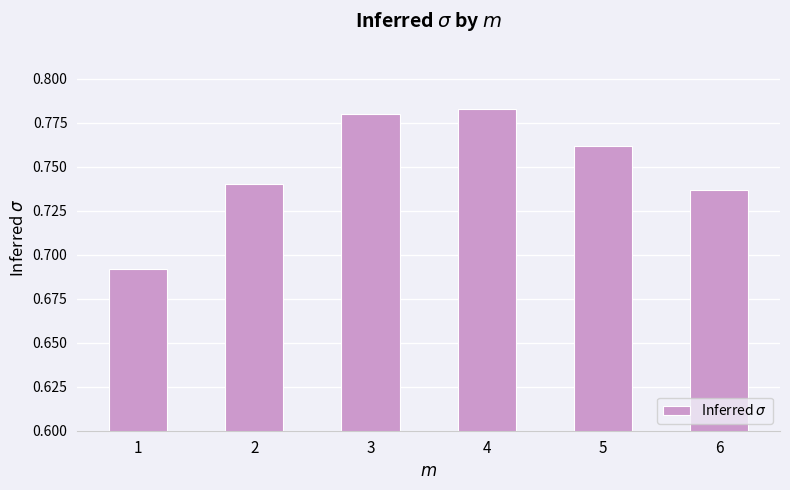

True or false: the data shows 1.1 at 6.

False